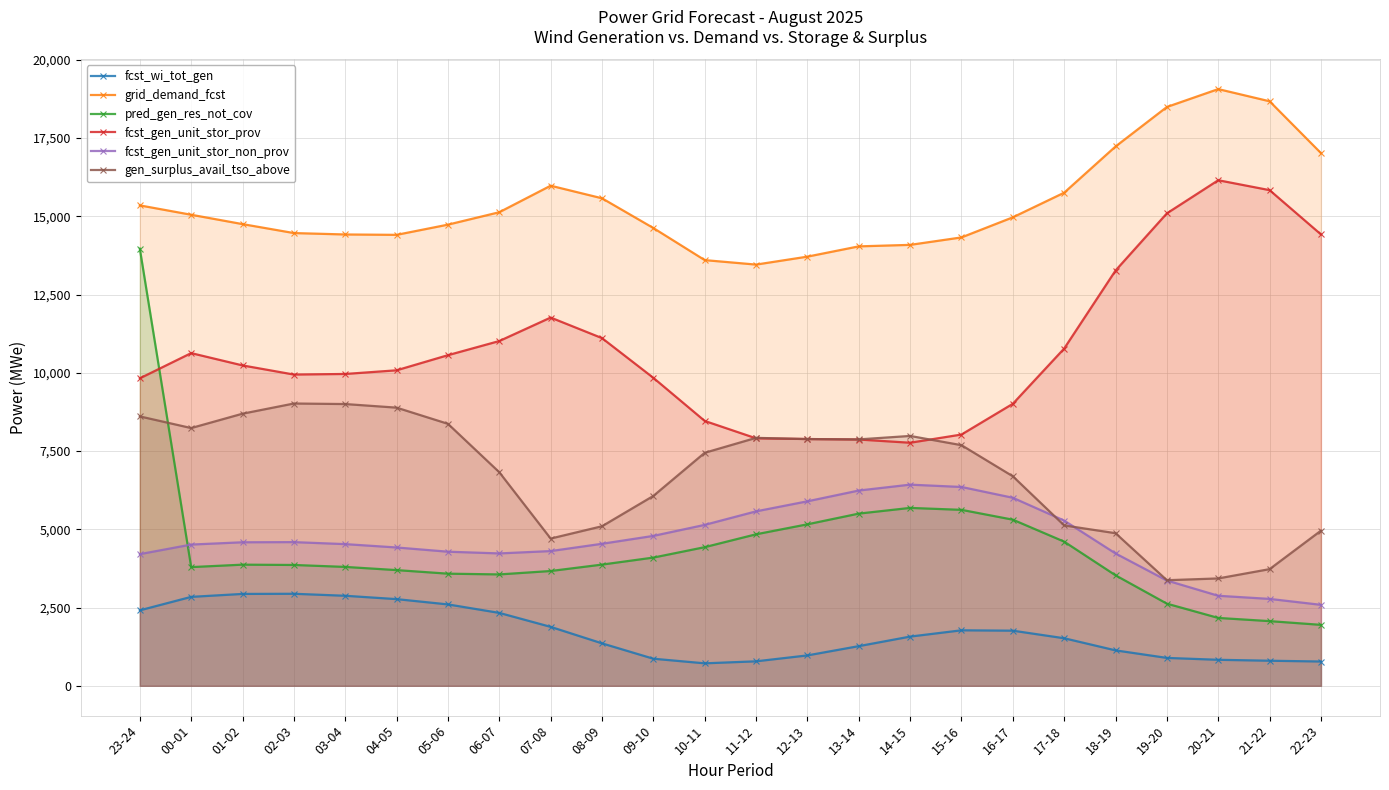

Between 05-06 and 11-12, which is larger?

05-06